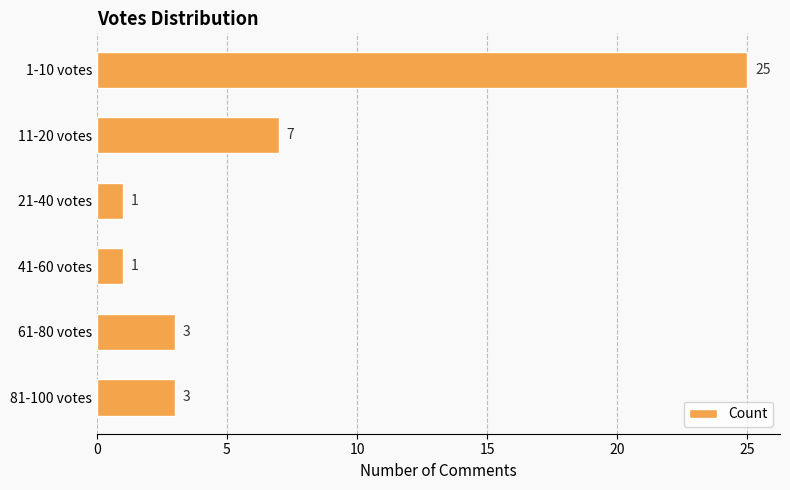

What is the difference between the maximum and minimum values?

24